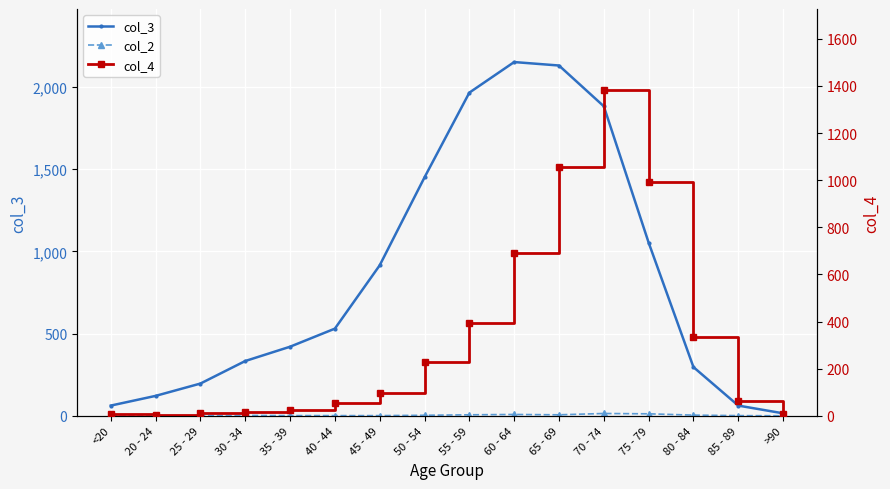

How many data points in col_2 are less than 2?

8